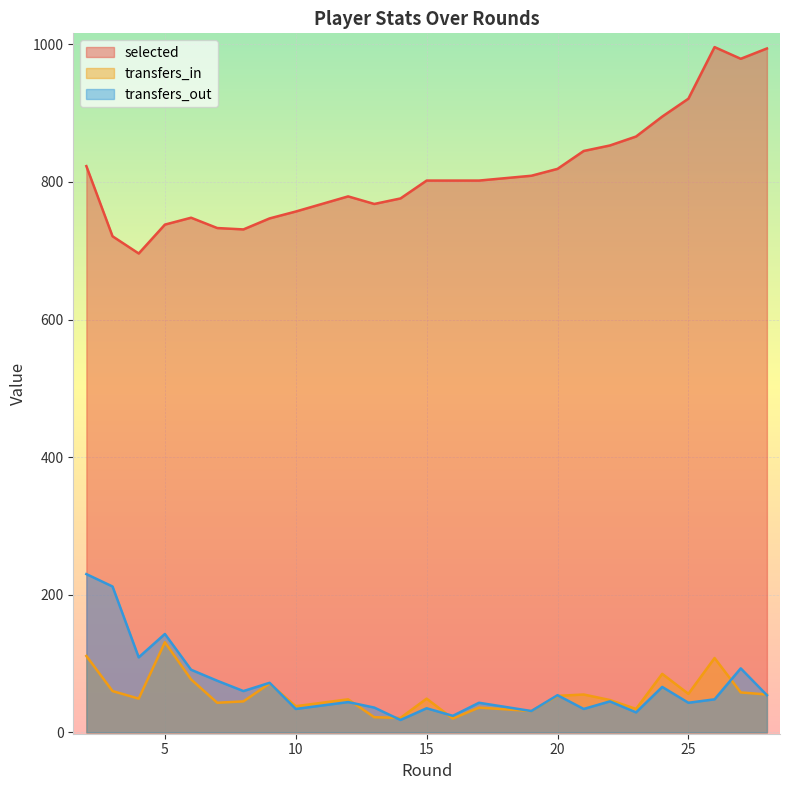

At which label does selected reach its peak?

26